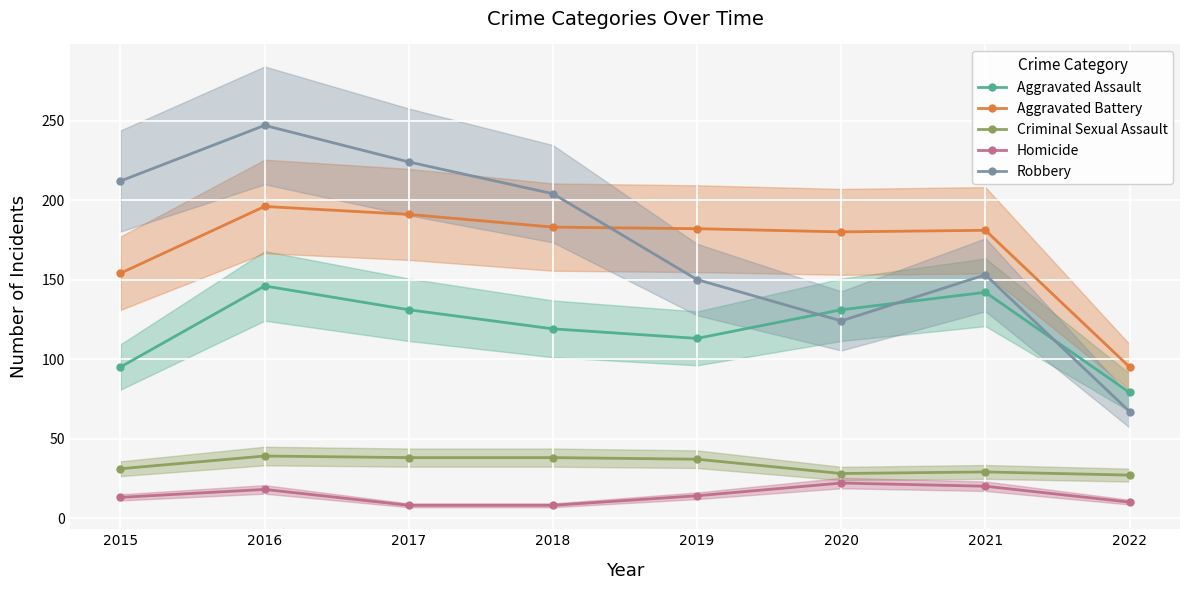

Which series ends up on top after the final intersection of Robbery and Aggravated Assault?

Aggravated Assault